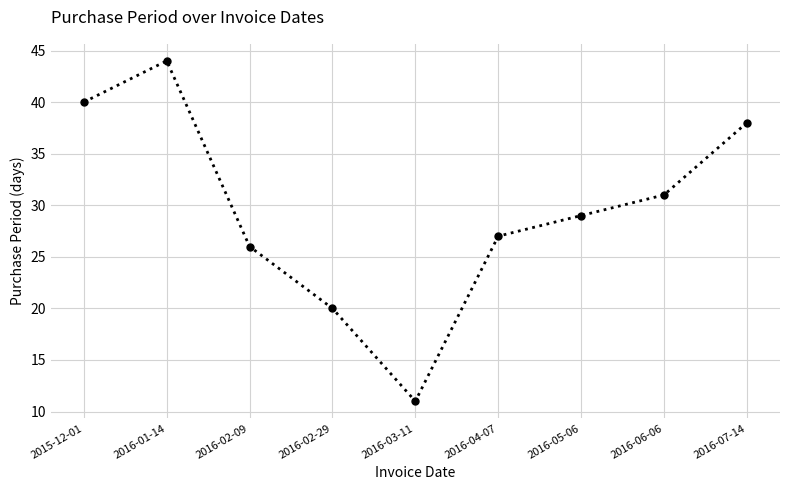

How many lines are shown in the chart?

1